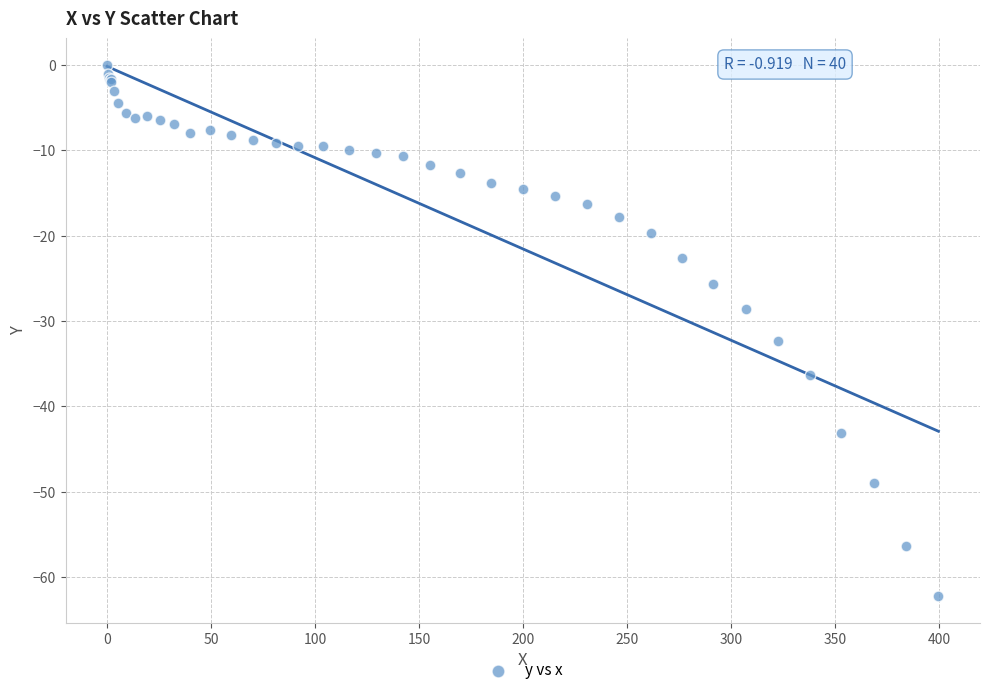

What Y value in the scatter plot is closest to -31?

-32.3